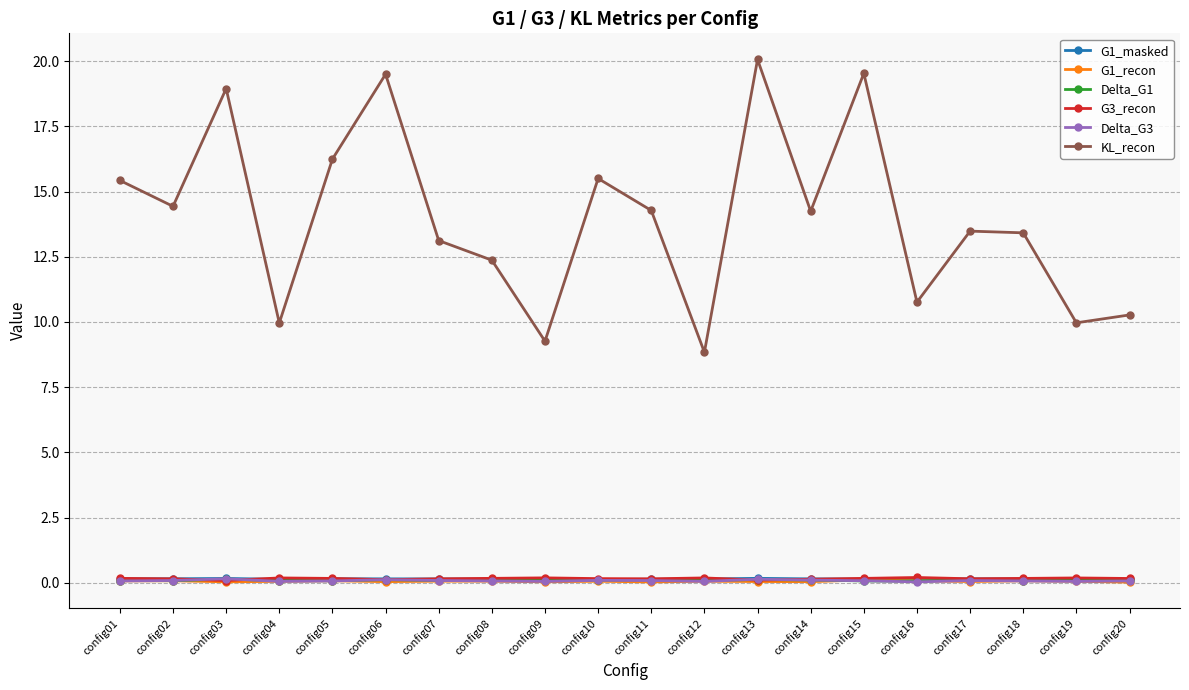

How many lines are shown in the chart?

6